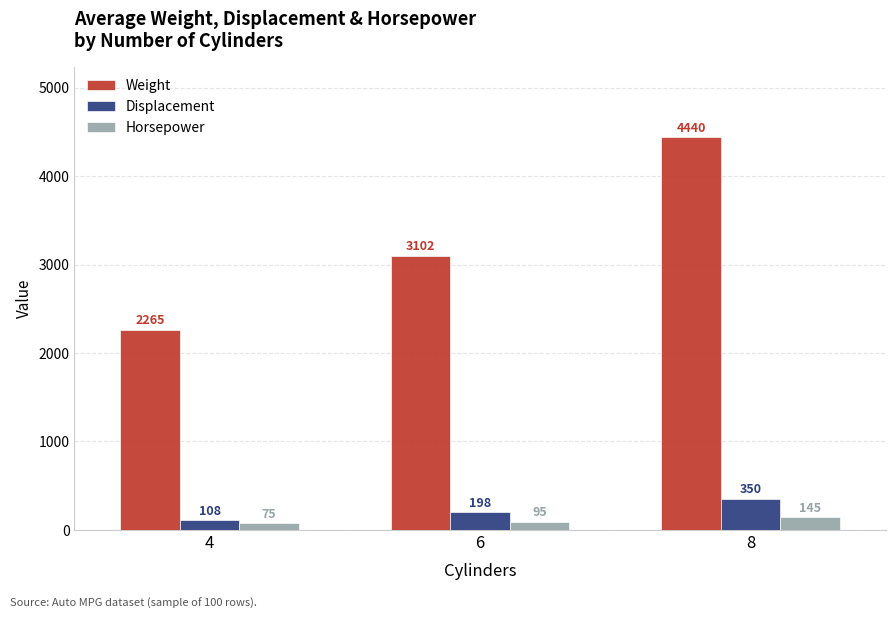

What is the spread (max minus min) of values at 6?

3007